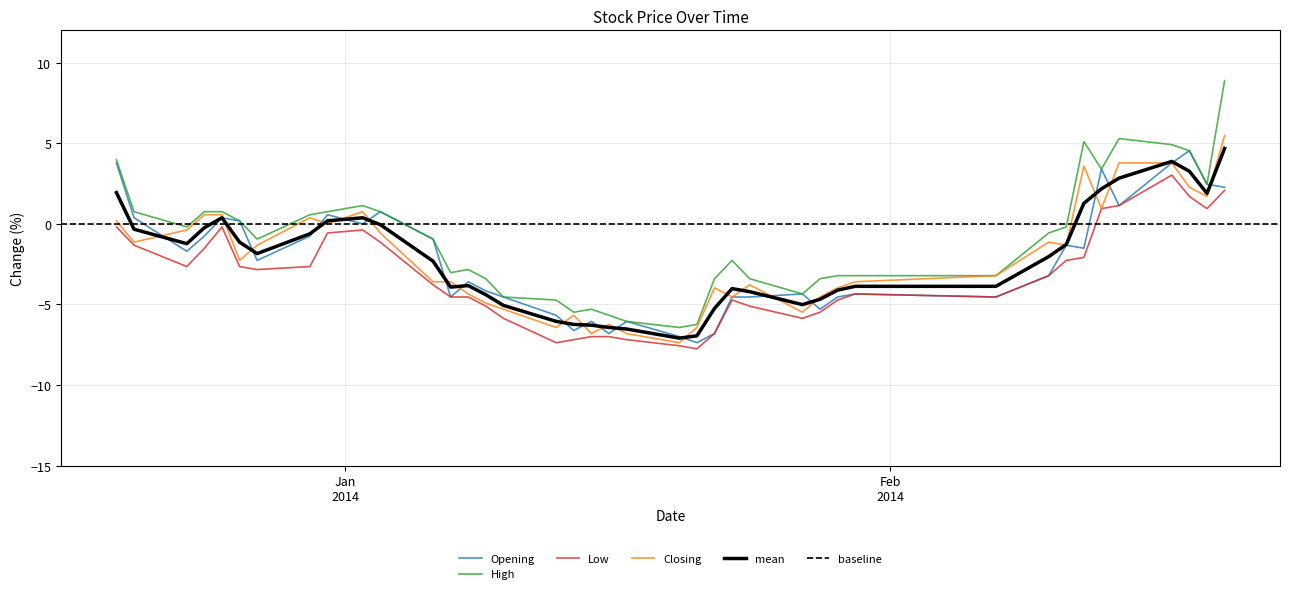

Read the Closing value at 2014-01-22.

-4.0